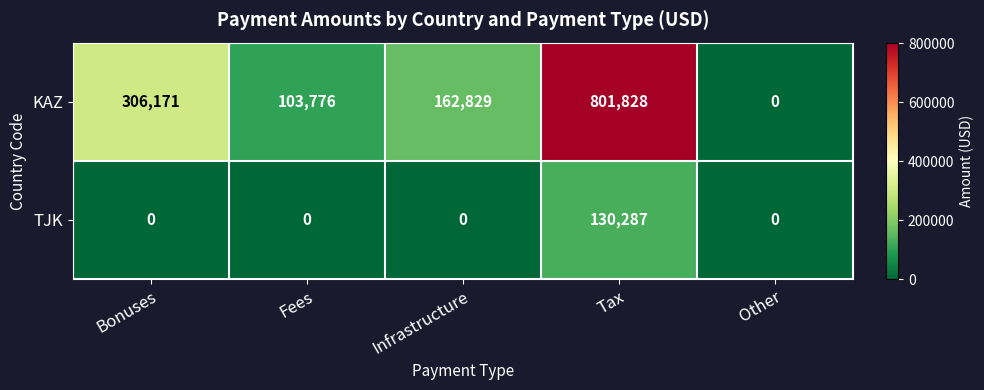

At which label does KAZ reach its peak?

Tax